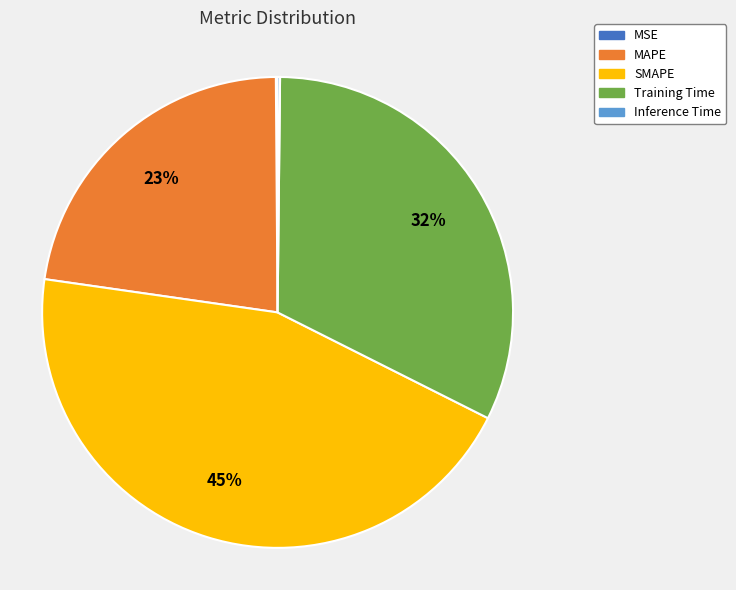

To the nearest percent, what is the difference between the largest and smallest slice percentages?

45%